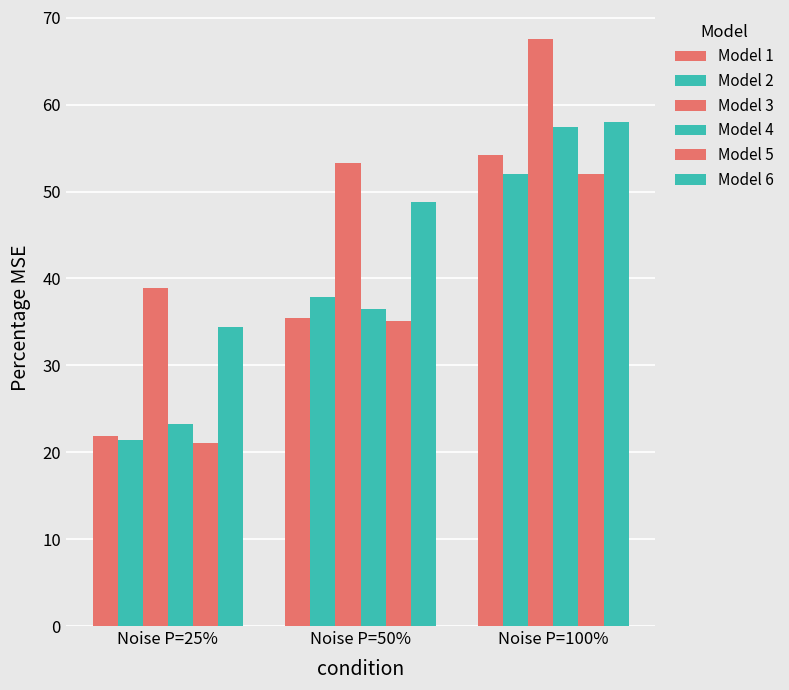

What is the spread (max minus min) of values at Noise P=100%?

15.5